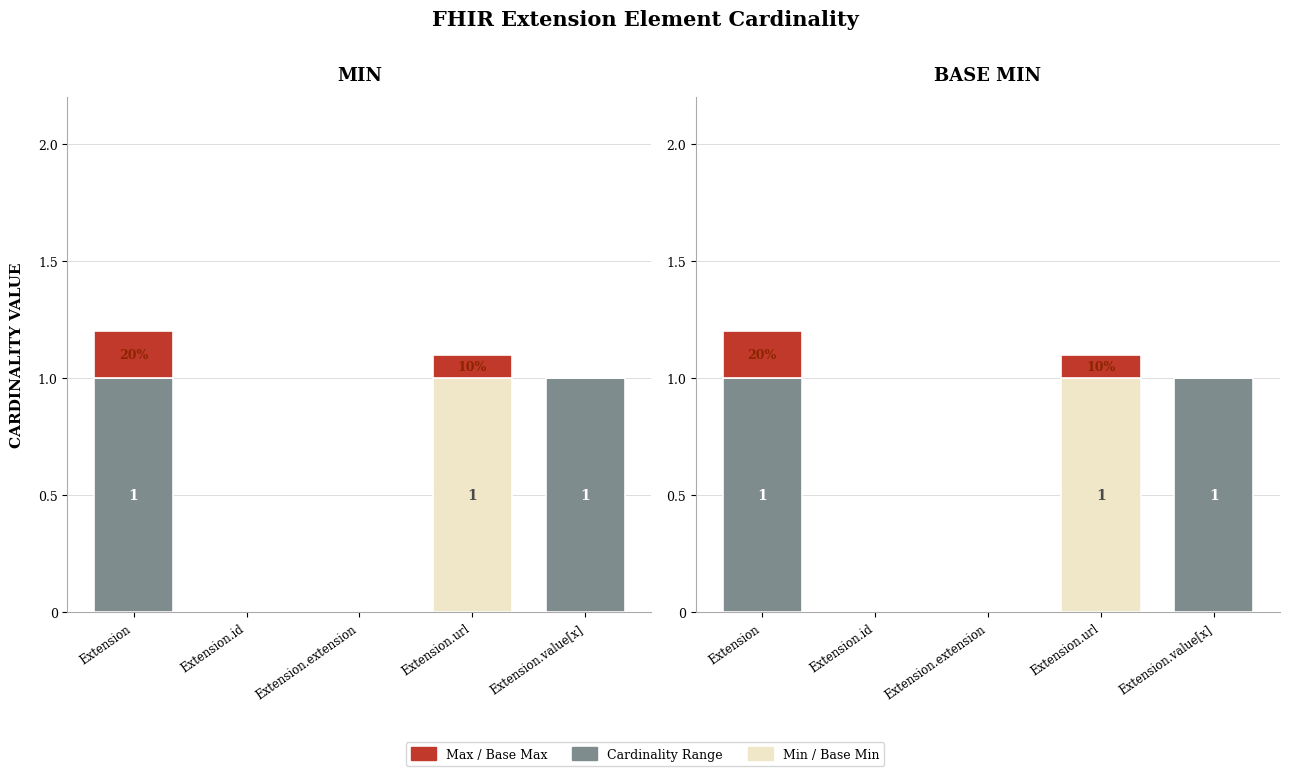

True or false: Max / Base Max has a value of 0.0 at Extension.value[x].

True